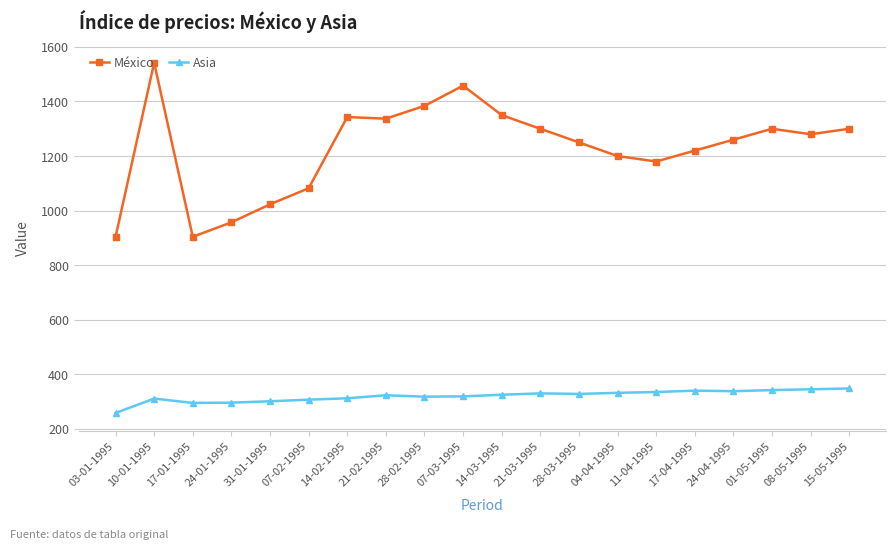

What is the sum of all Asia values?

6403